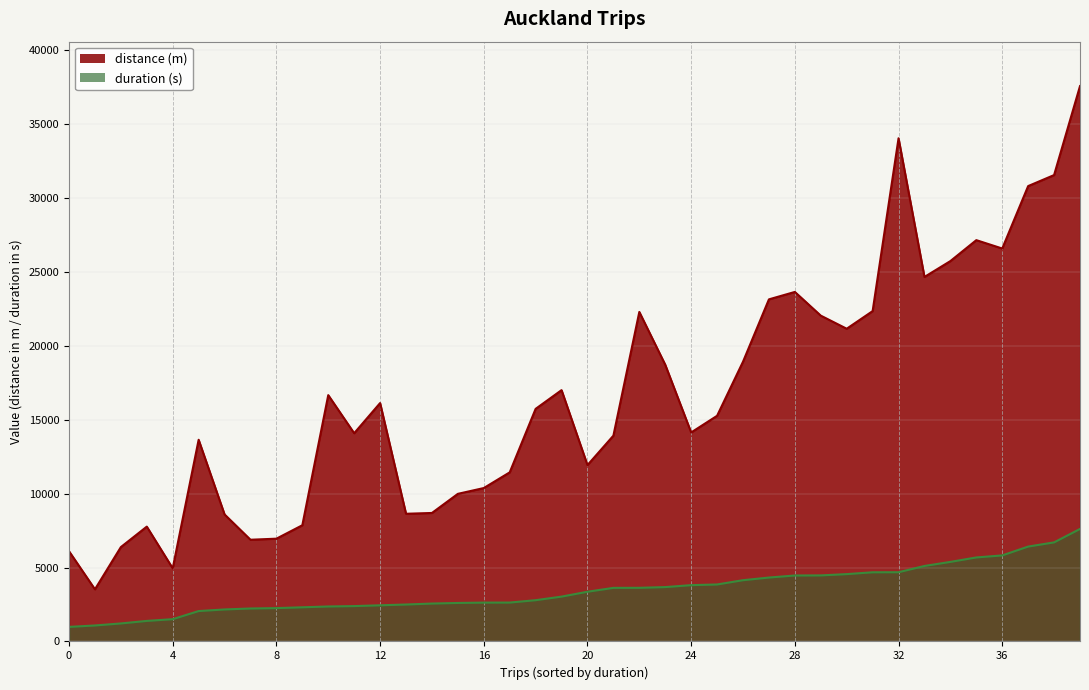

What is the total value across all series at 23631?

28091